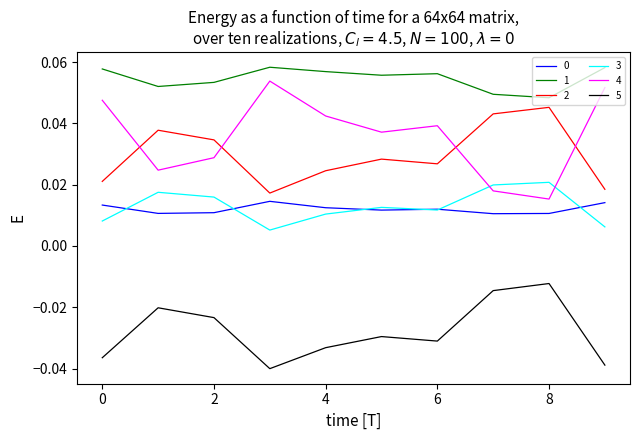

Which series has the largest range (max minus min)?

4